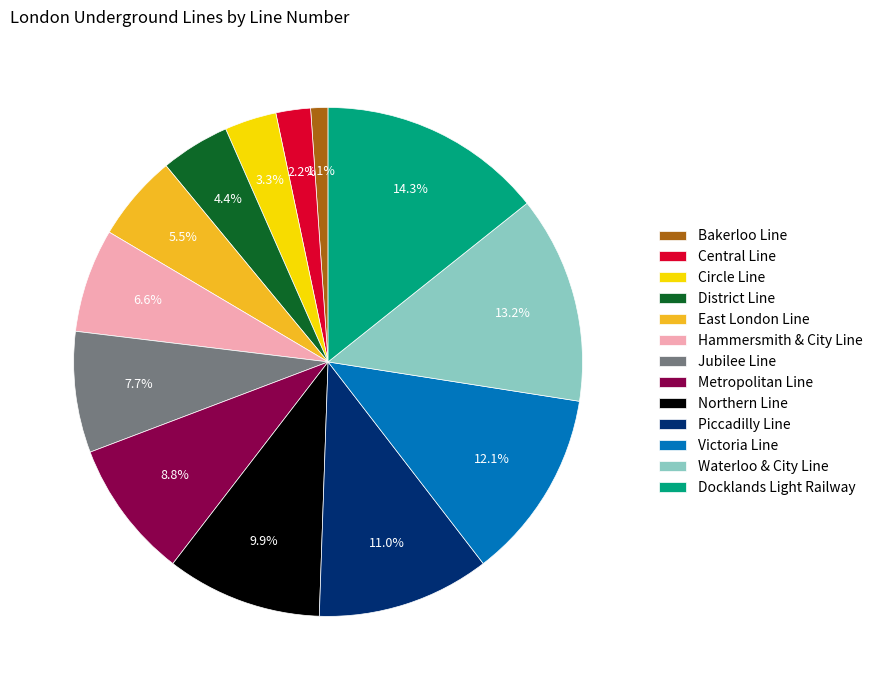

Rank the categories by value from lowest to highest.

Bakerloo Line, Central Line, Circle Line, District Line, East London Line, Hammersmith & City Line, Jubilee Line, Metropolitan Line, Northern Line, Piccadilly Line, Victoria Line, Waterloo & City Line, Docklands Light Railway